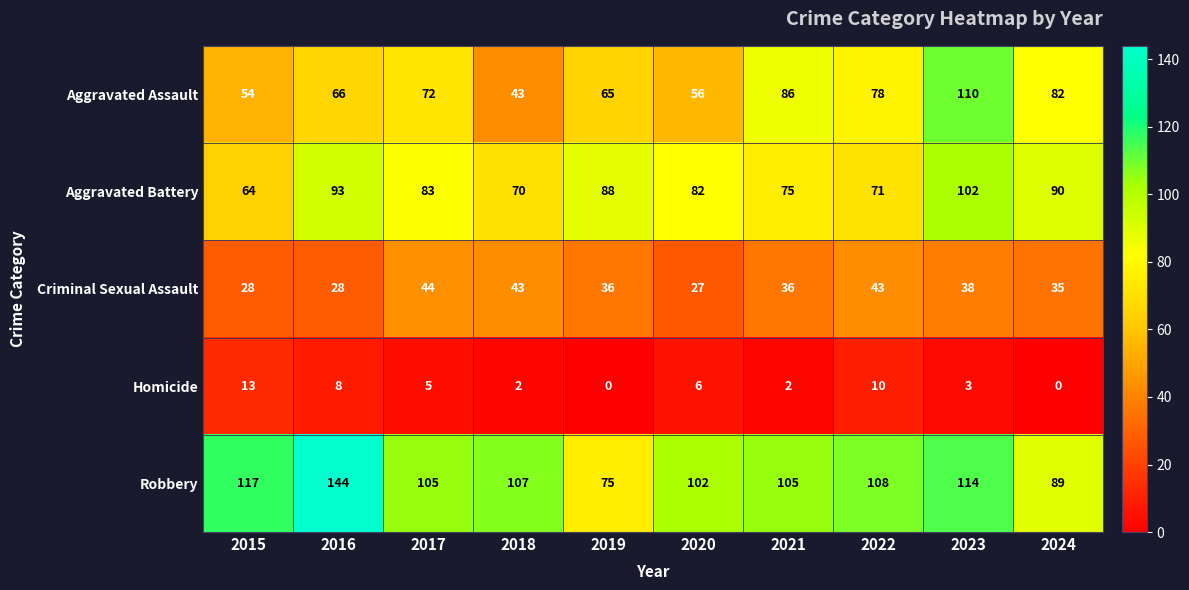

What is the difference between the maximum and minimum values in the Aggravated Battery series?

38